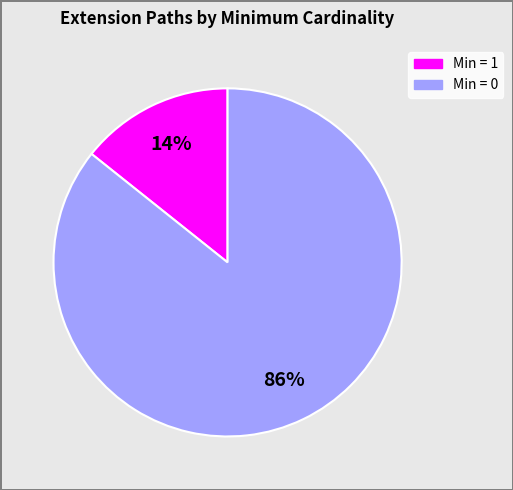

To the nearest percent, what is the average slice percentage?

50%